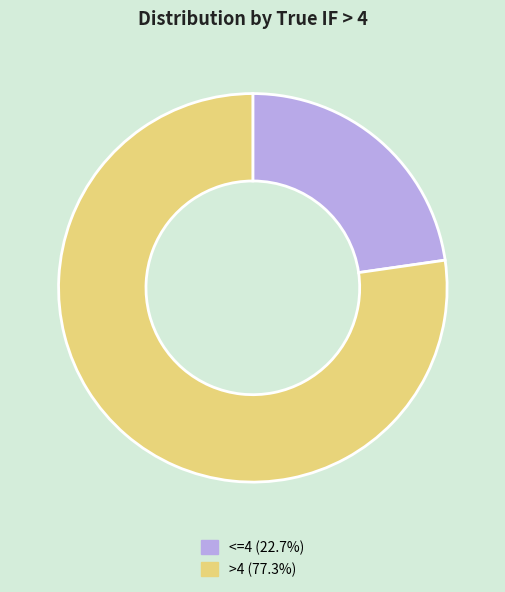

Is there any slice that represents more than half of the pie?

Yes